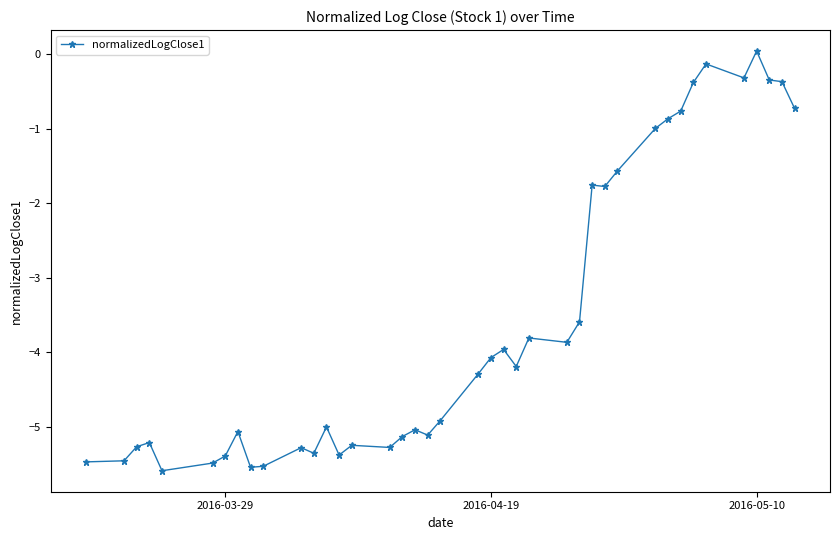

What is the minimum value shown in the chart?

-5.6